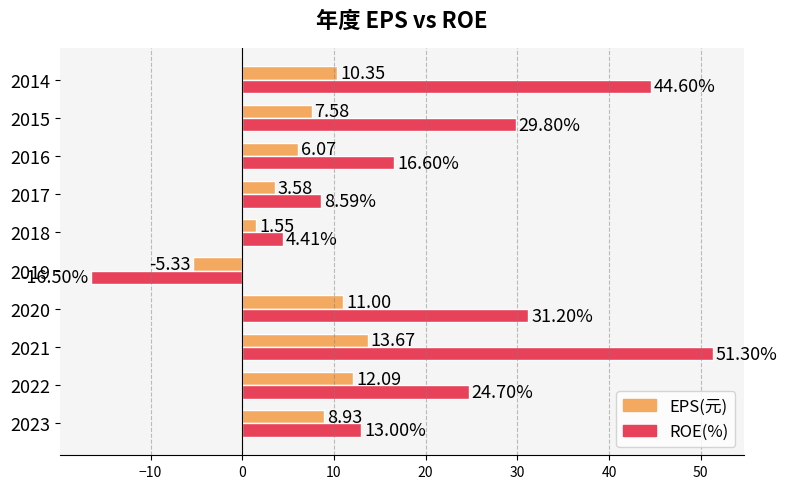

List the series in order of their peak value, highest first.

ROE(%), EPS(元)